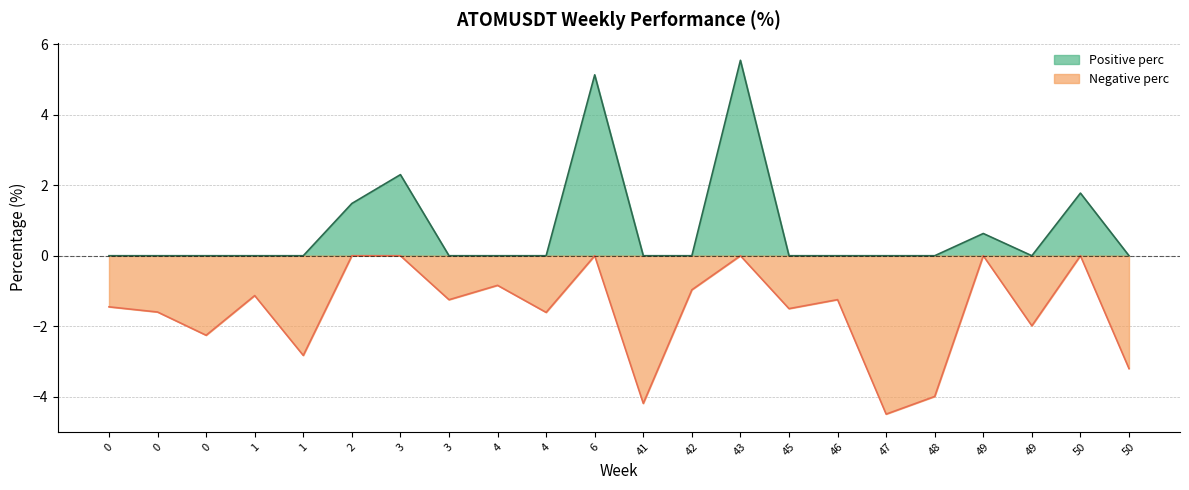

Does the chart have visible grid lines?

Yes